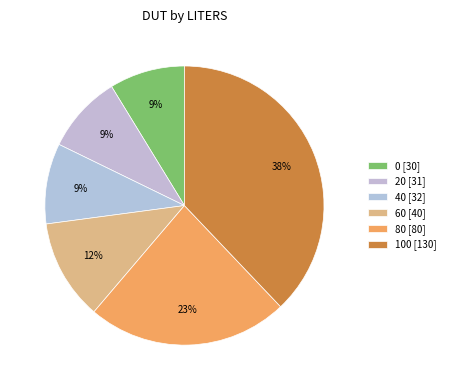

Count the number of slices in the pie.

6